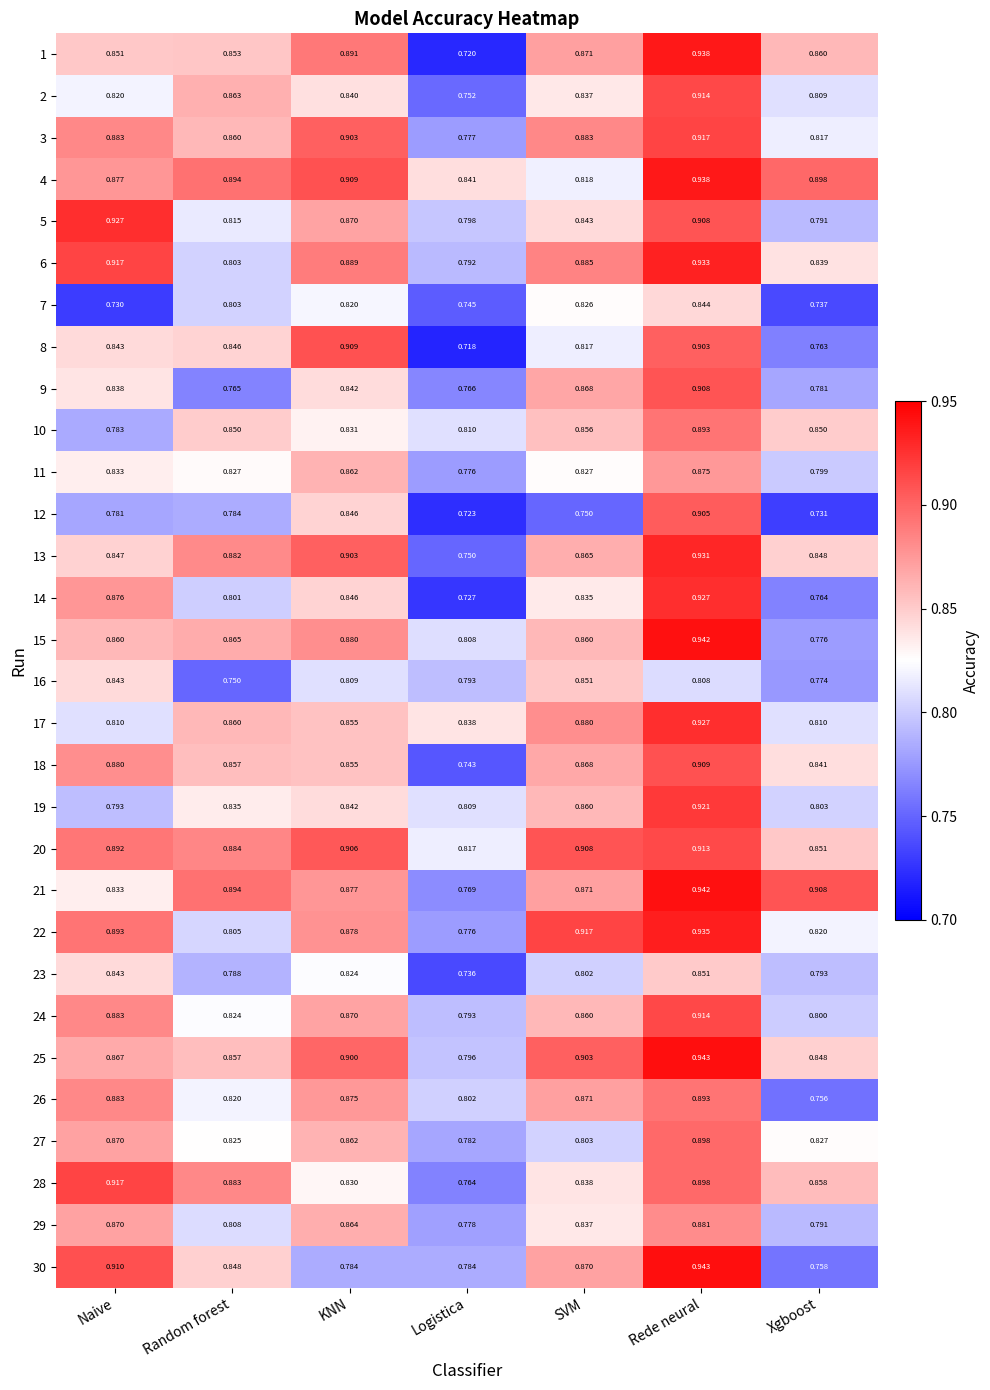

Which category has the highest value across all series?

Rede neural